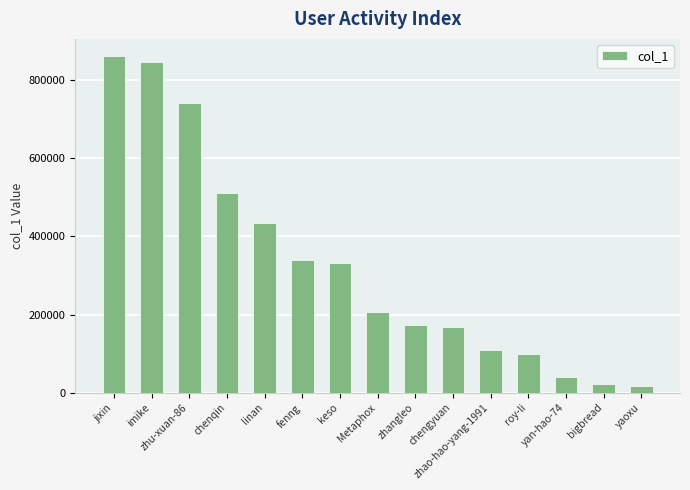

Between bigbread and roy-li, which is larger?

roy-li